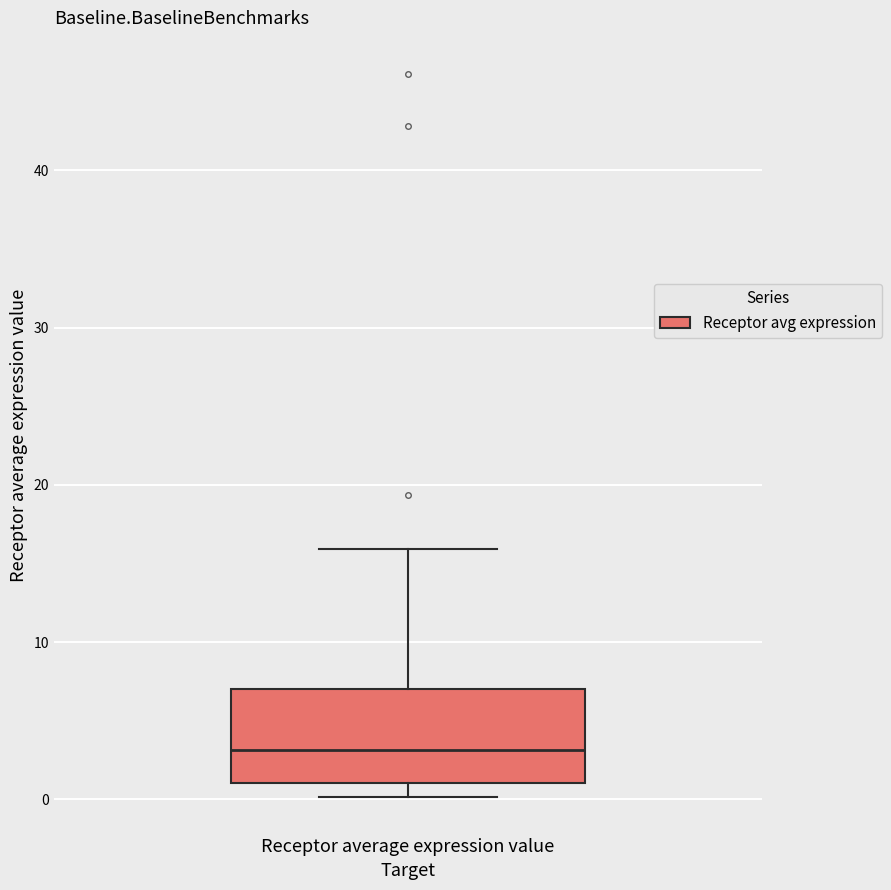

Transcribe this box plot: give where the median line is, the range the box spans, and where the two whiskers end, as read against the y-axis. The values are not printed on the chart, so give them approximately, as read against the axis.

median 3, box 1 to 7, whiskers 0 to 16